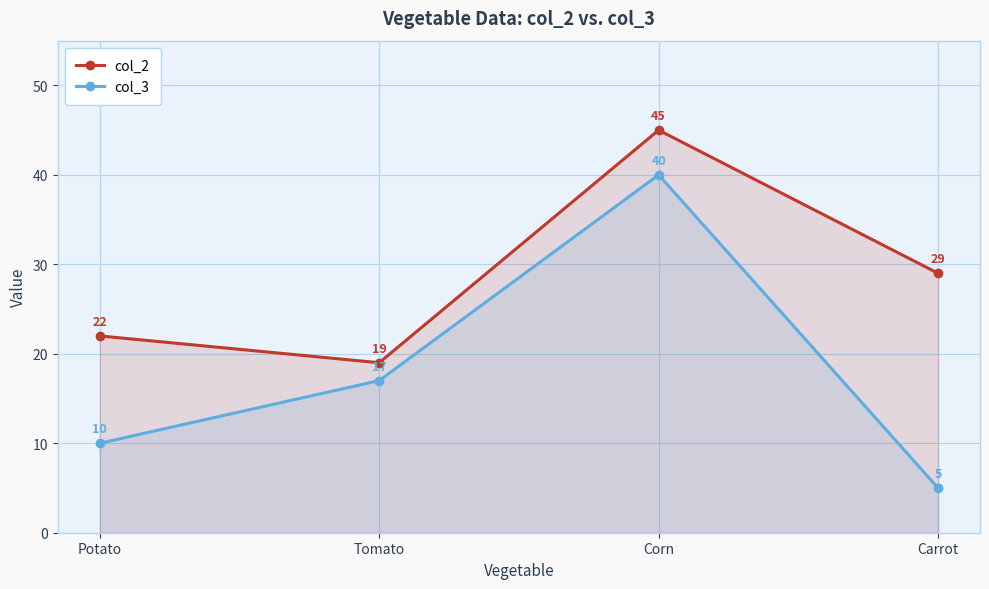

The value of col_2 at Tomato is 19. True or false?

True